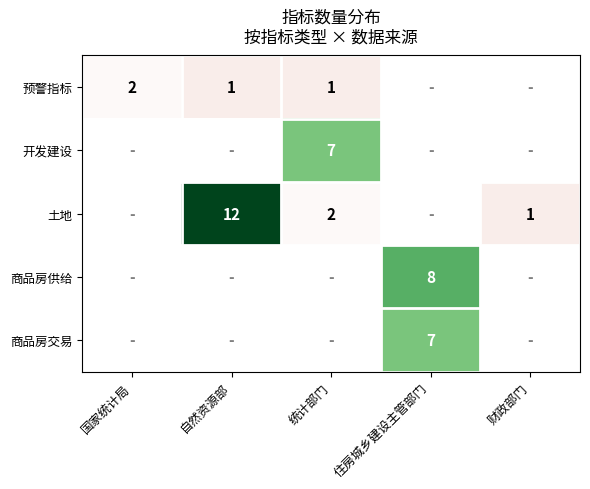

Is it true that 商品房交易 equals 11 at 住房城乡建设主管部门?

False